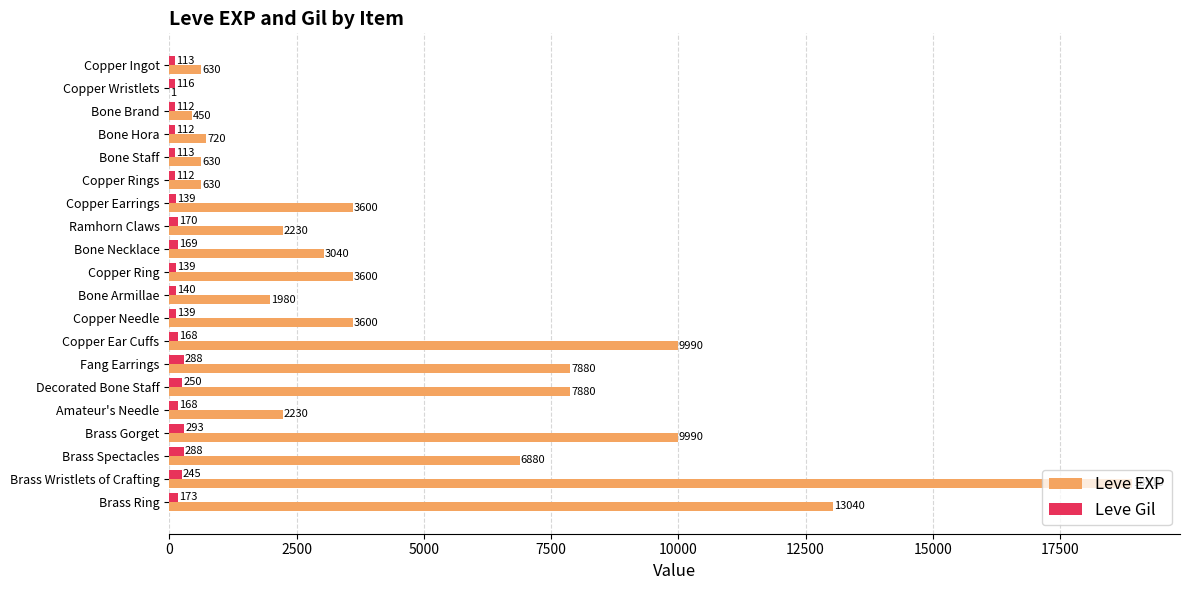

True or false: Leve EXP has a value of 630 at Bone Staff.

True